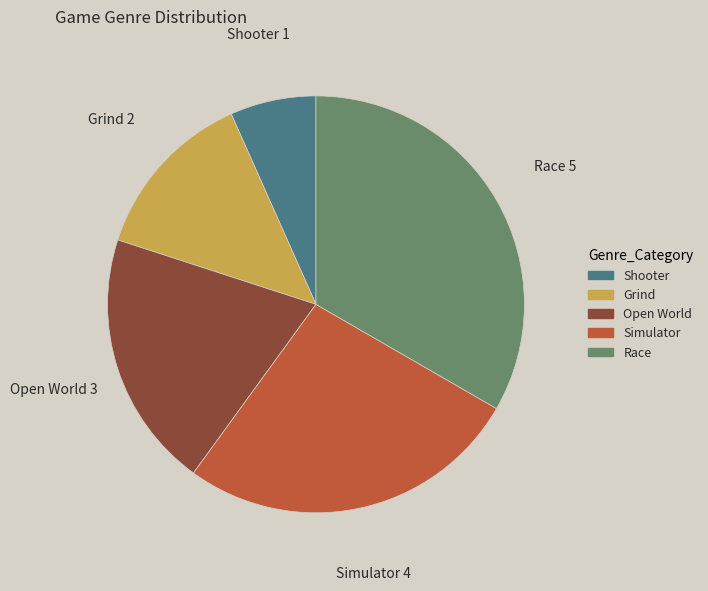

Does Shooter represent more than half of the total?

No